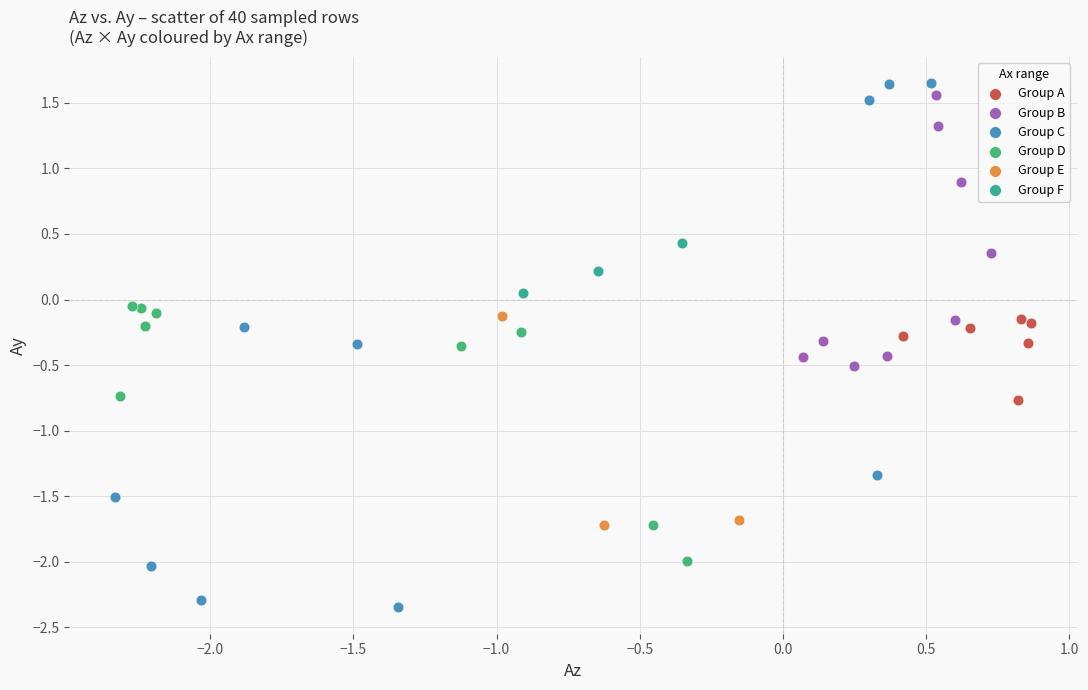

Which series reaches the minimum Y coordinate?

Group C